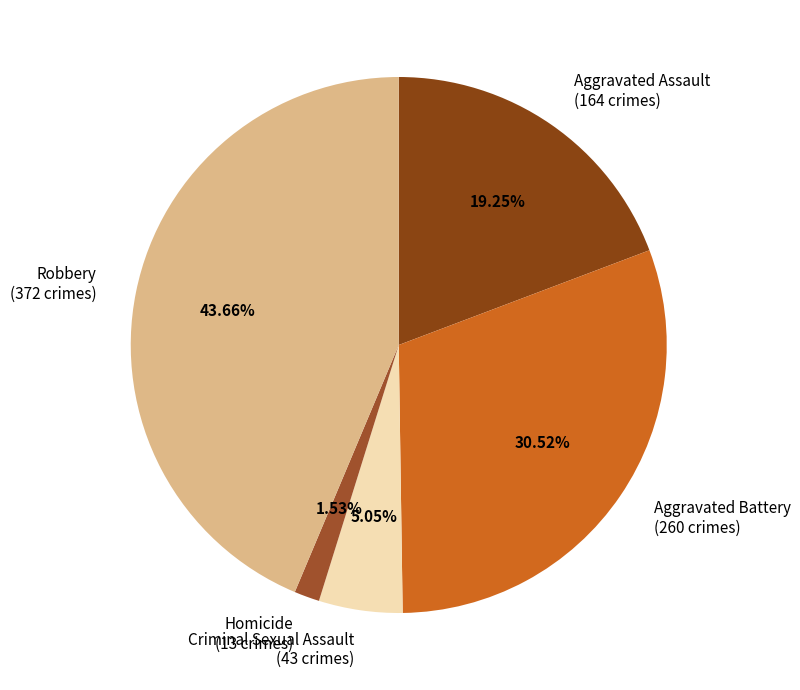

Which slice is the smallest?

Homicide